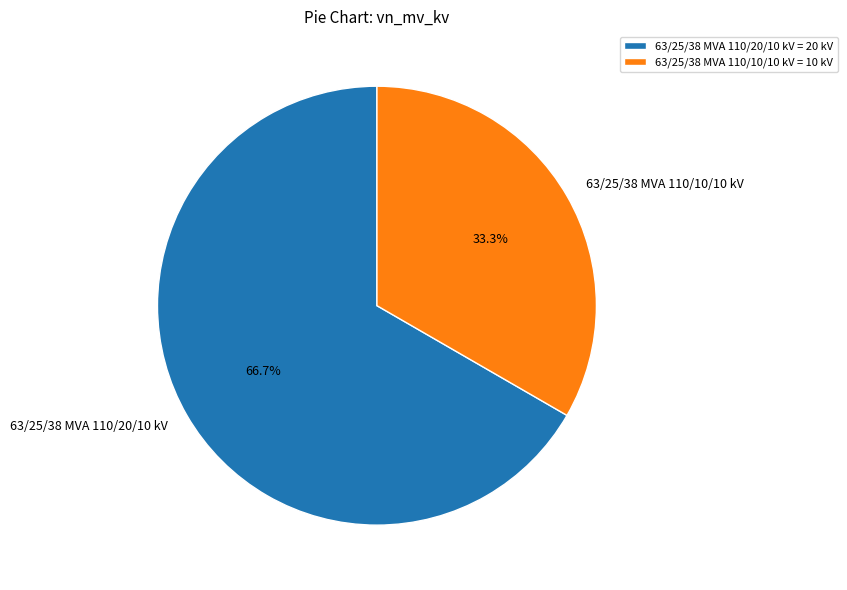

Count the number of slices in the pie.

2